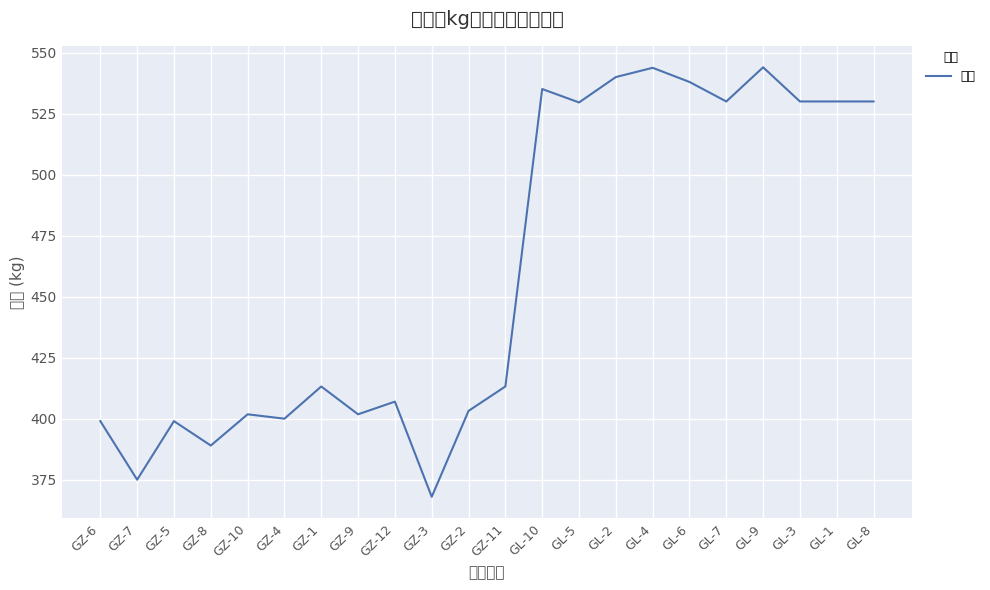

What is the approximate value at GZ-8?

389.0